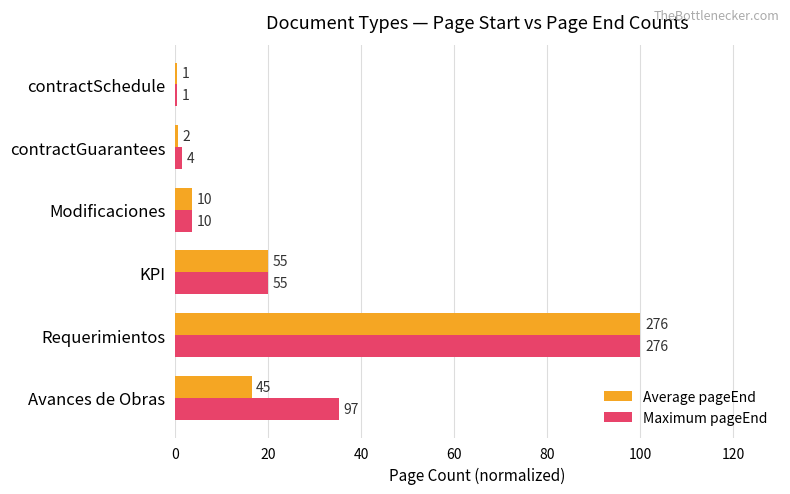

Reading left to right, transcribe all the data shown in this chart.

Average pageEnd: 16.4	100.0	19.9	3.6	0.6	0.4
Maximum pageEnd: 35.1	100.0	19.9	3.6	1.4	0.4